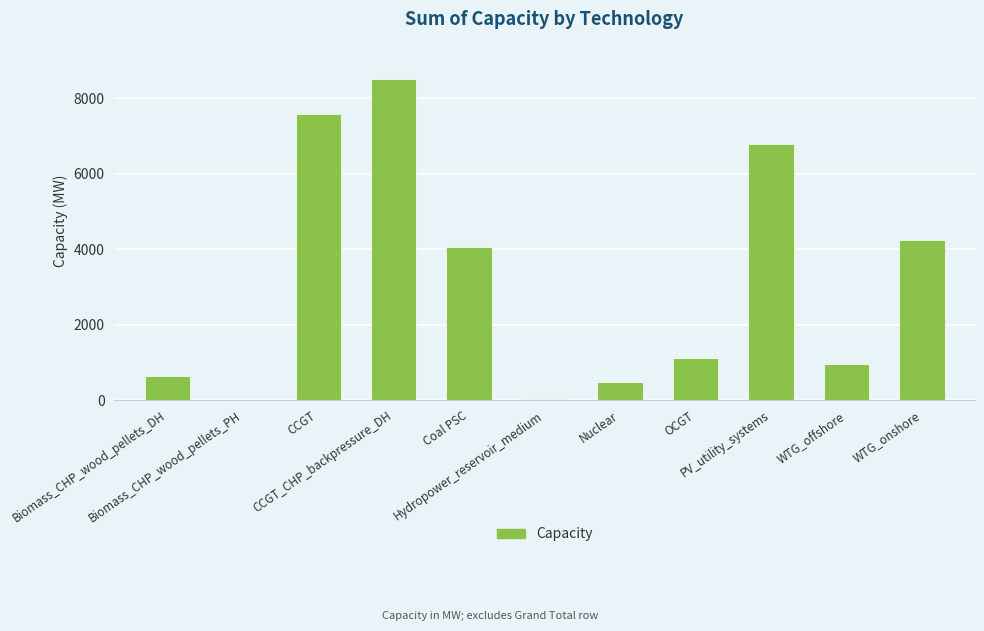

How many distinct data groups are displayed?

1